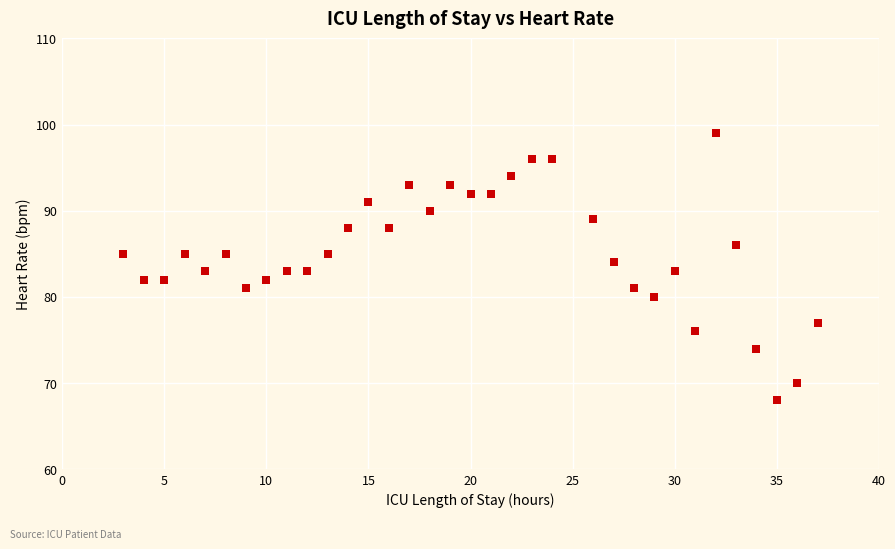

What is the range of X values (max minus min)?

34